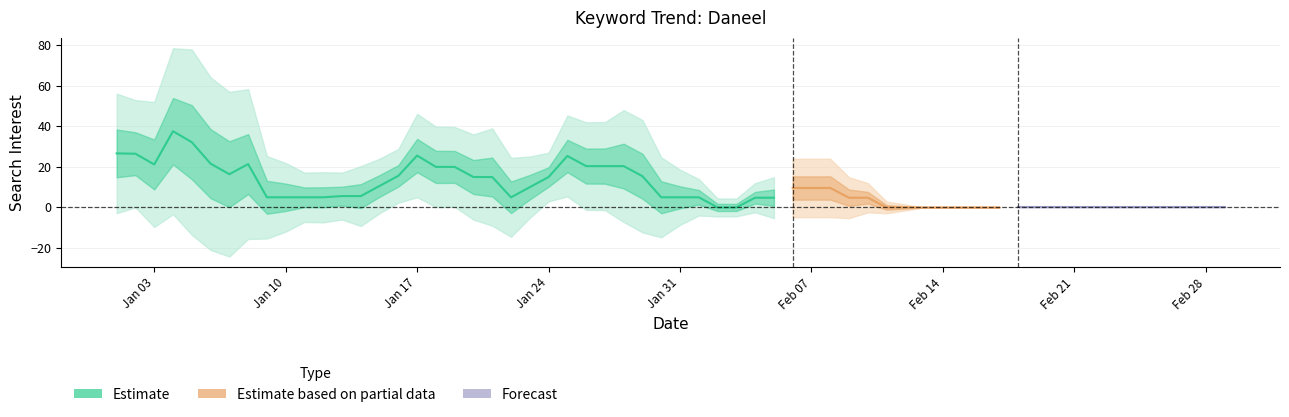

What value does the data have at Jan 17?

25.6